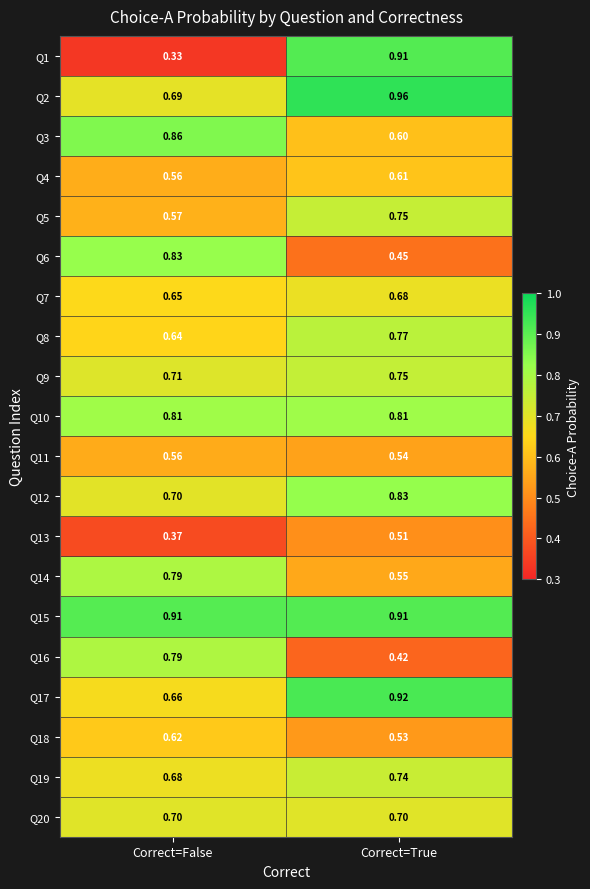

Is the value of Q14 at Correct=False greater than the value of Q15 at Correct=True?

No